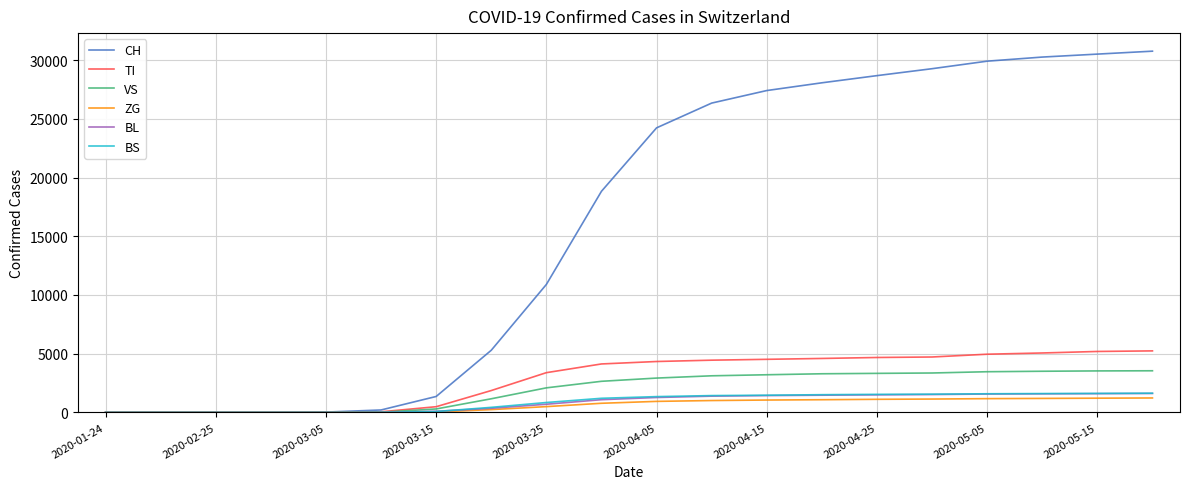

Which series has the largest total across all categories?

CH